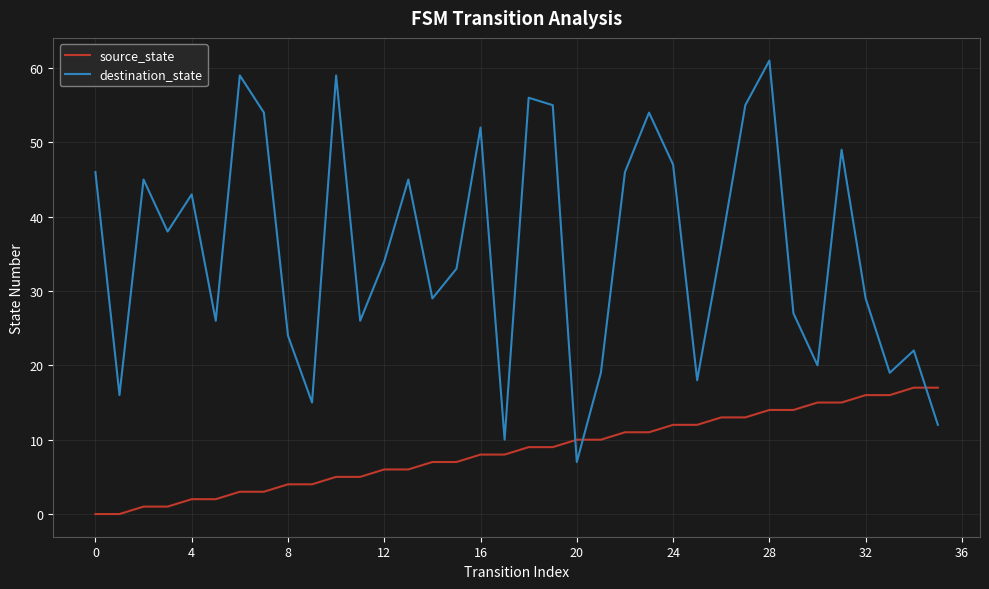

How many values in the destination_state series are below 36?

18